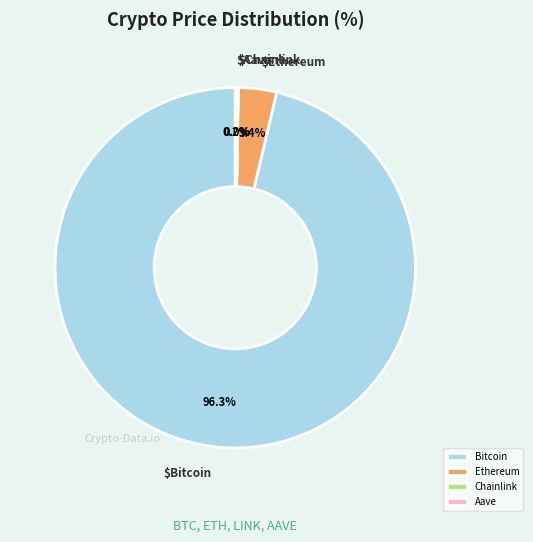

Is there any slice that represents more than half of the pie?

Yes